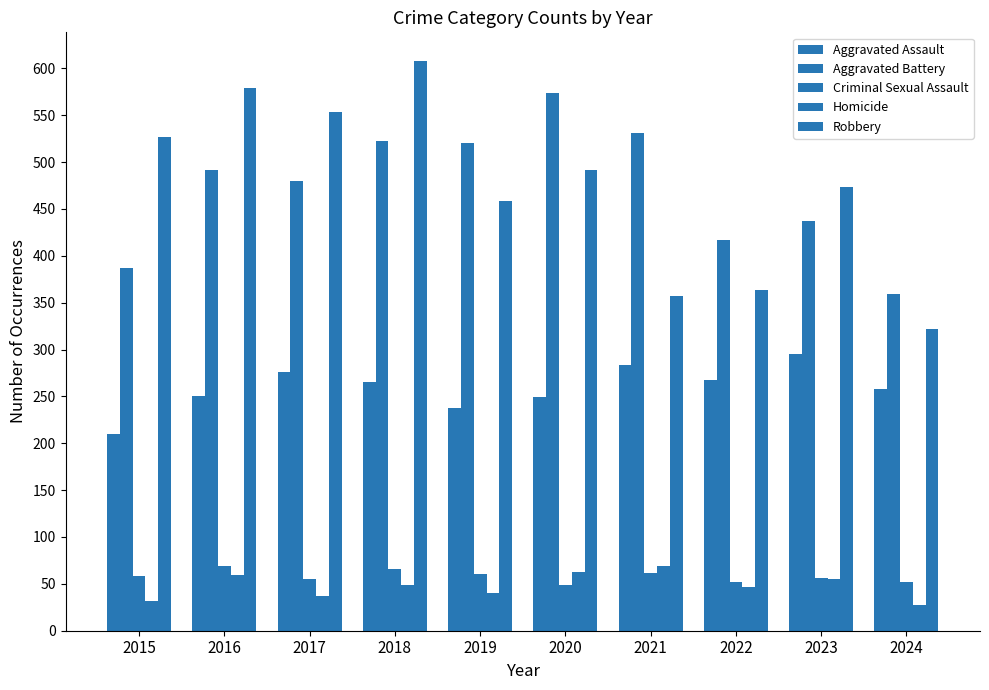

The value of Criminal Sexual Assault at 2017 is 91. True or false?

False